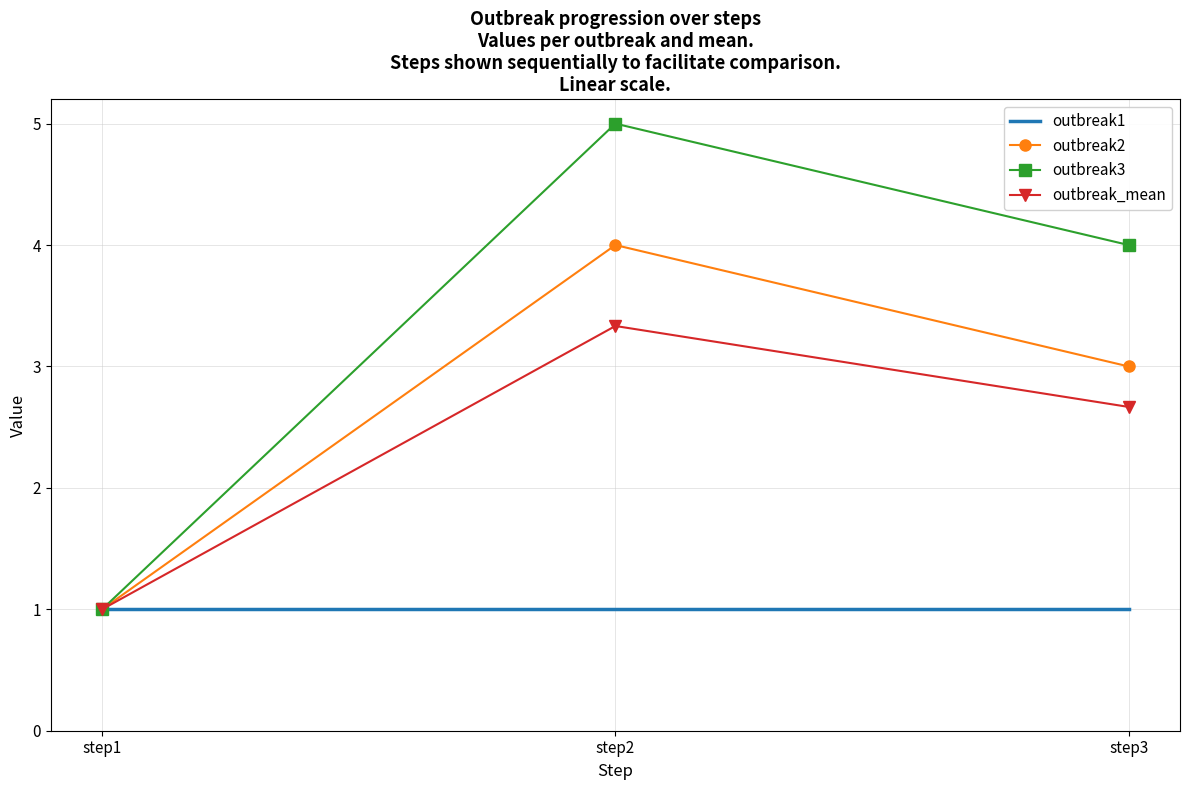

Which category has the highest value in the outbreak2 series?

step2